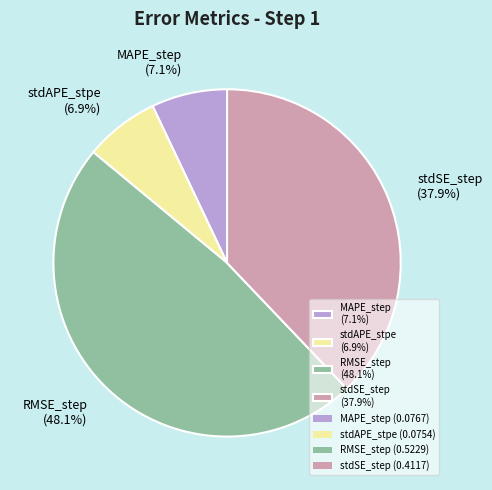

How much of the chart is everything except stdAPE_stpe?

93.1%